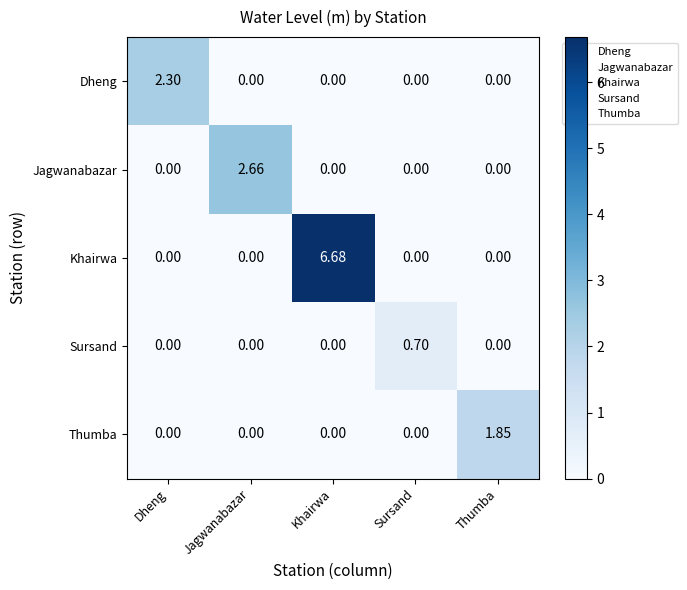

At which category is the sum across all series the highest?

Khairwa